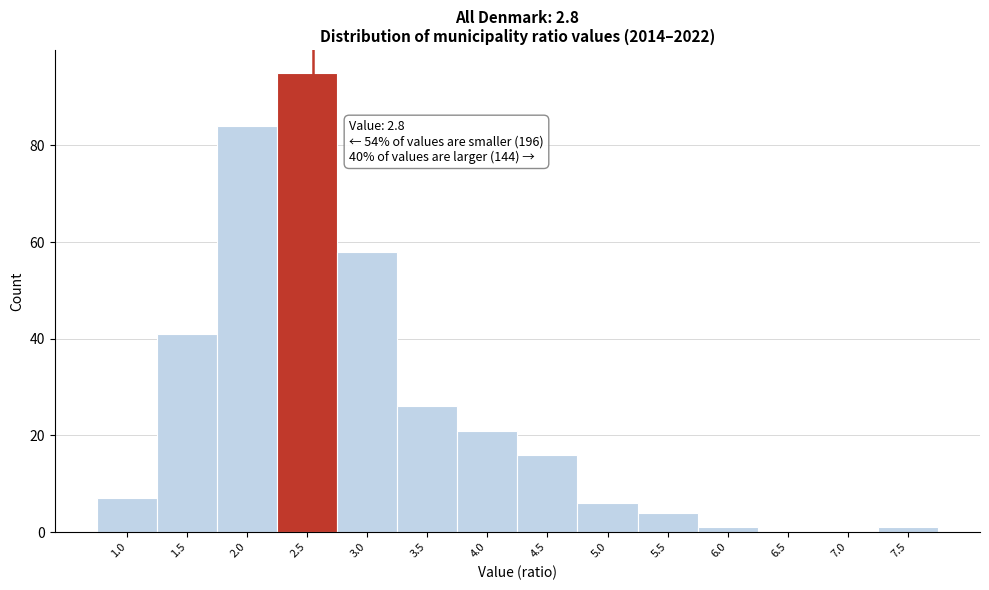

Reading left to right, extract all data points from this chart.

1.0=7	1.5=41	2.0=84	2.5=95	3.0=58	3.5=26	4.0=21	4.5=16	5.0=6	5.5=4	6.0=1	6.5=0	7.0=0	7.5=1